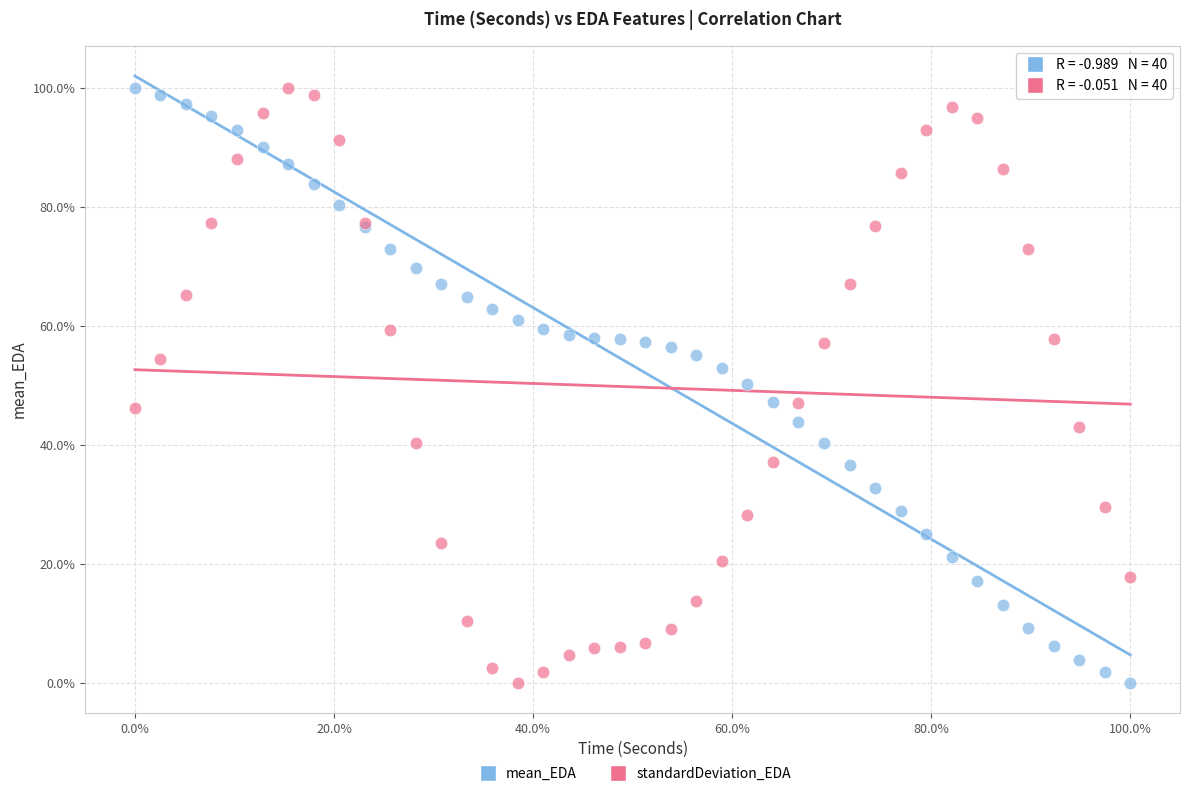

What are all the series names shown in the legend?

mean_EDA, standardDeviation_EDA